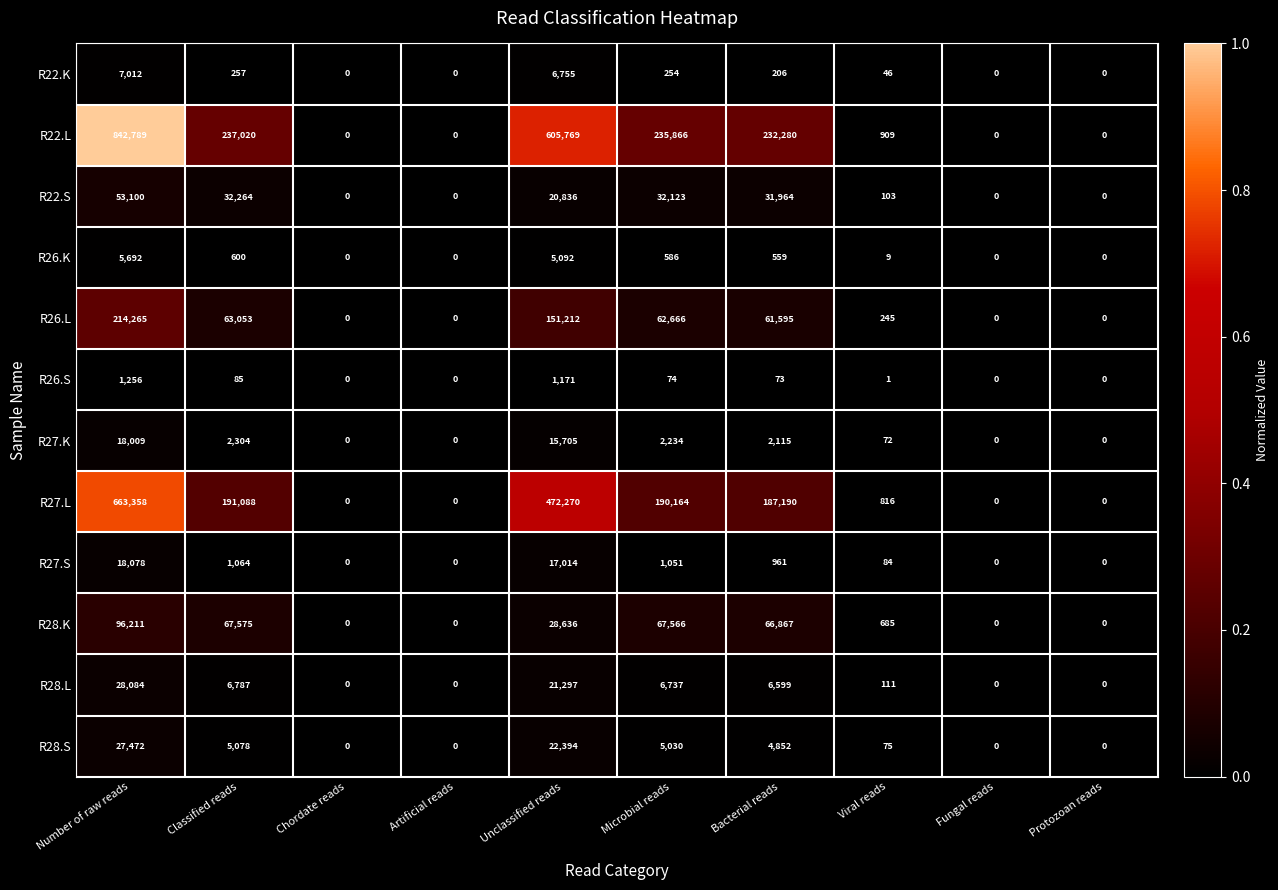

Which series has the largest total across all categories?

R22.L